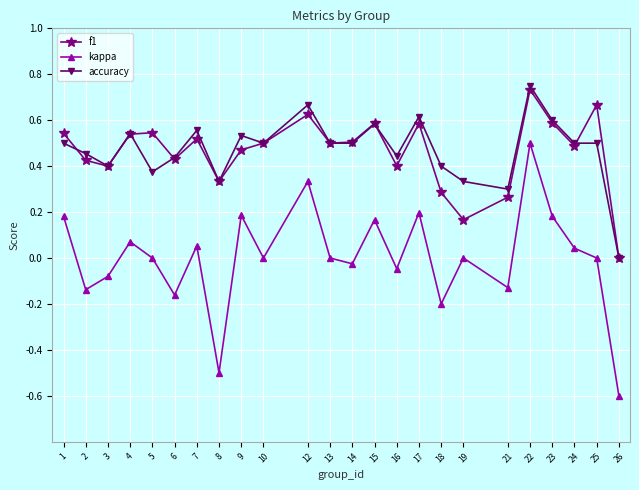

In f1, how many points are lower than both neighbors (excluding endpoints)?

7